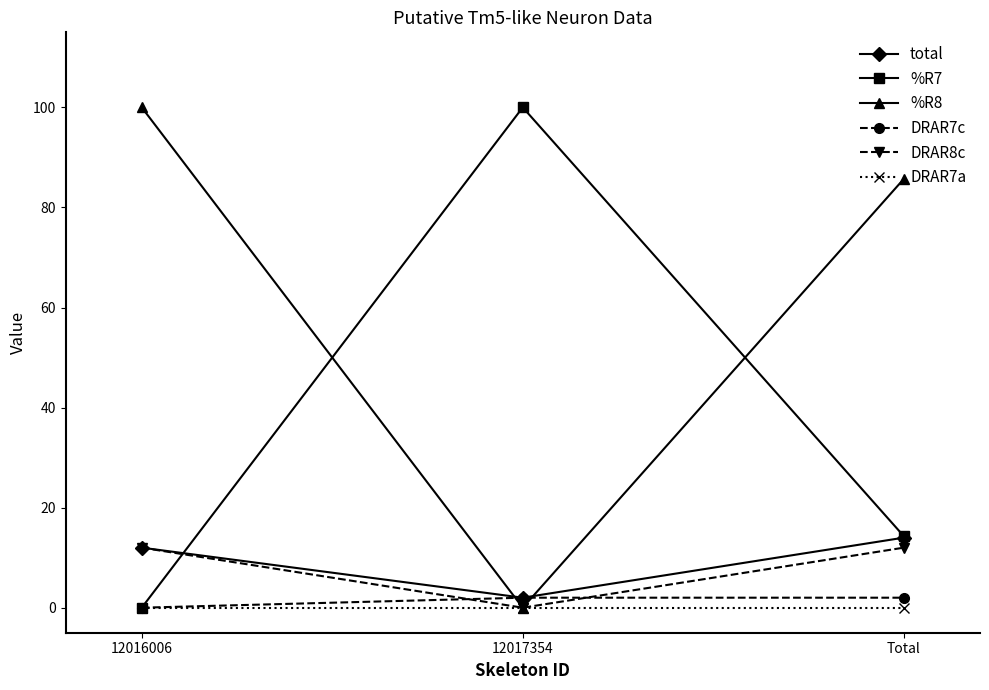

The value of %R8 at Total is 85.7. True or false?

True